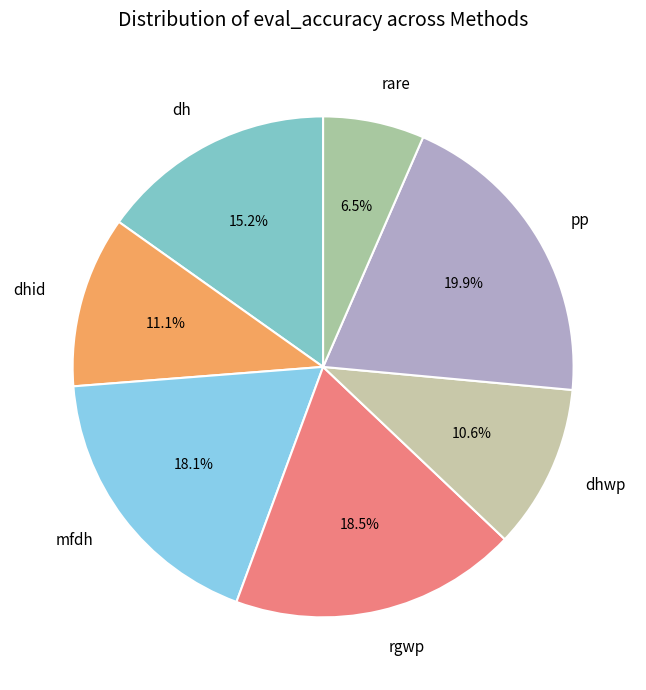

What is the smallest slice in the pie chart?

rare